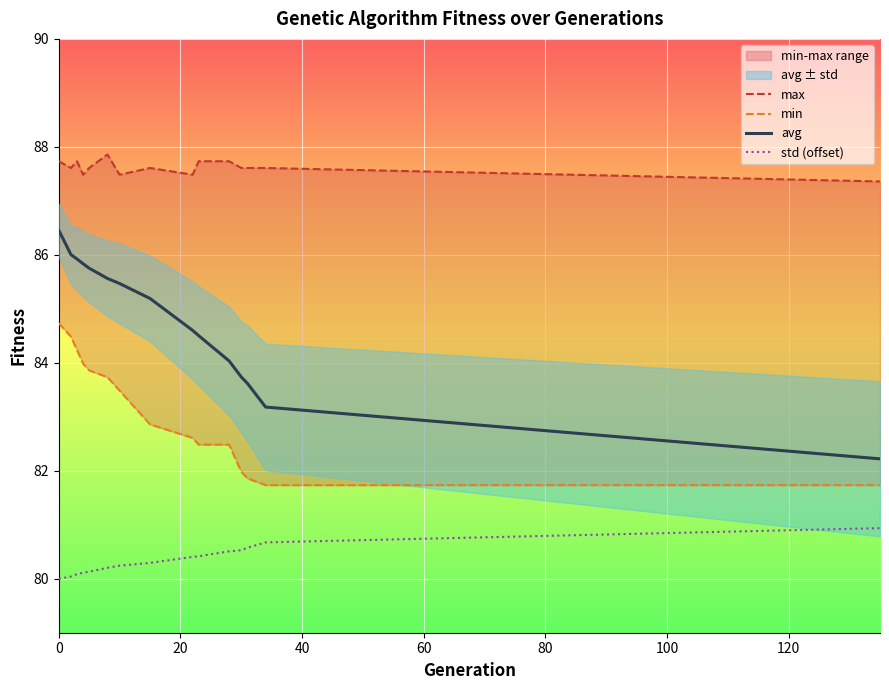

What is the minimum value for avg?

82.2